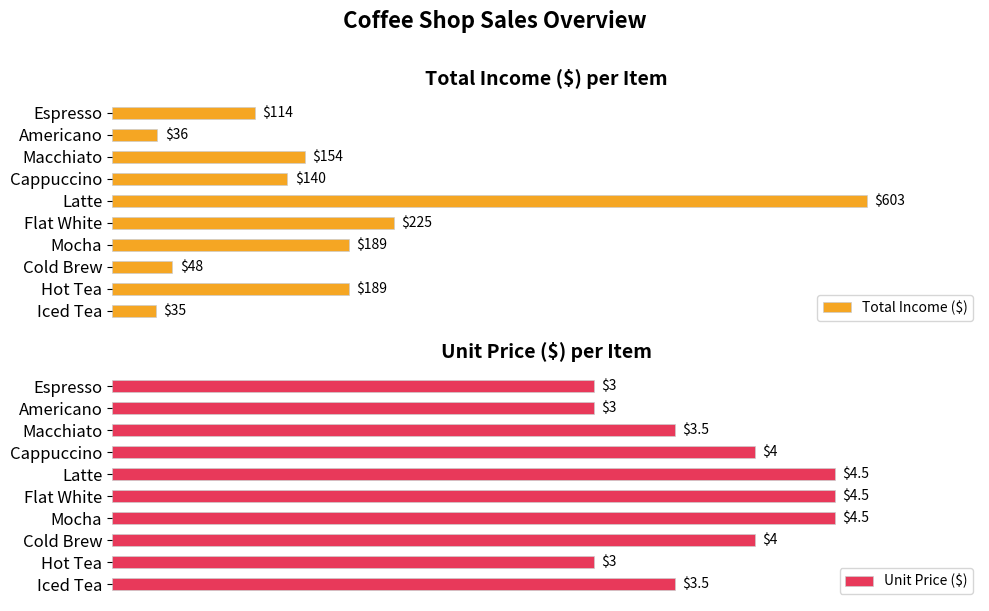

List the series in order of their peak value, highest first.

Total Income ($), Unit Price ($)